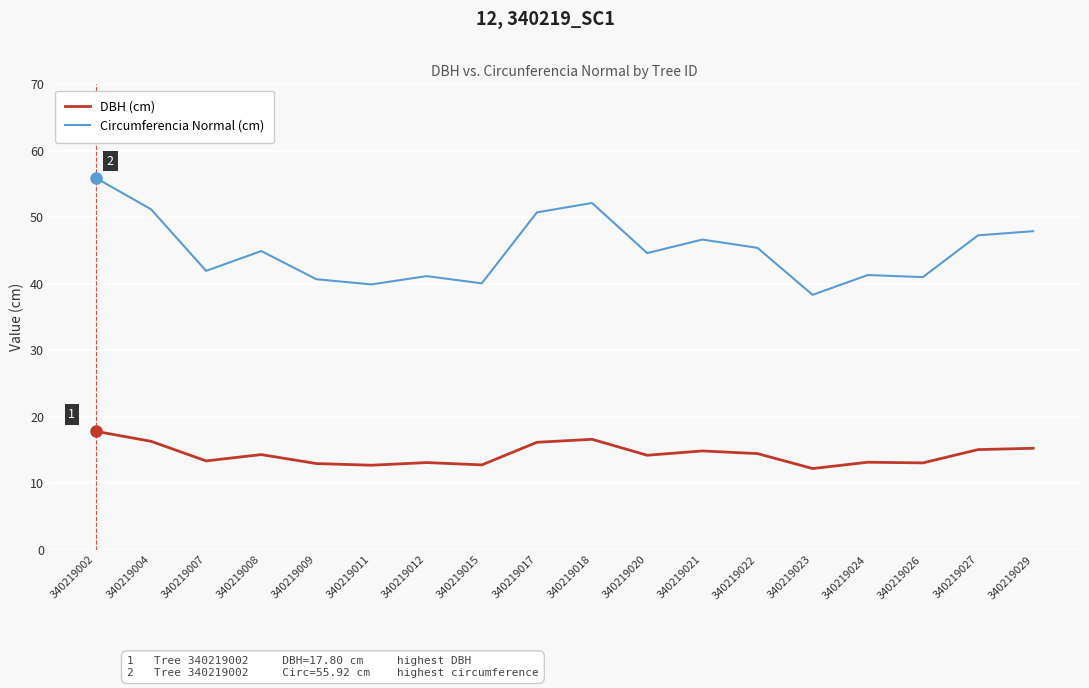

What value does the DBH (cm) series have at 340219002?

17.8